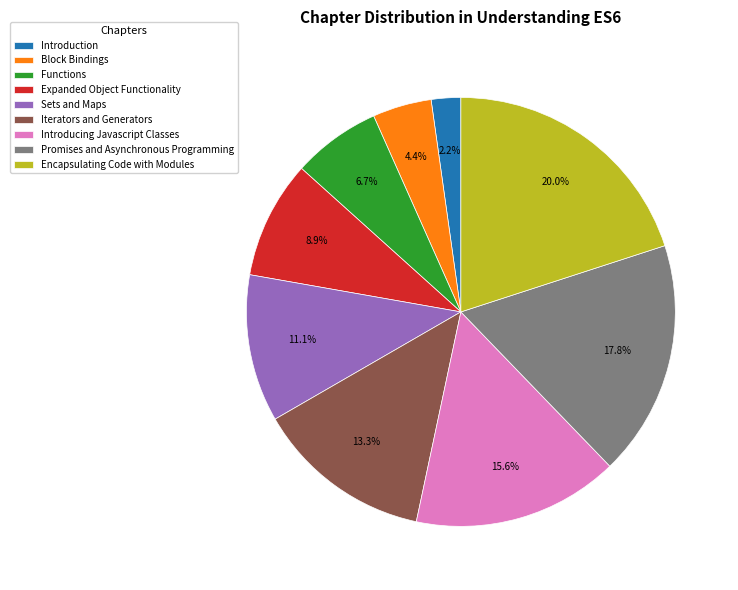

Which has a higher value, Introducing Javascript Classes or Block Bindings?

Introducing Javascript Classes